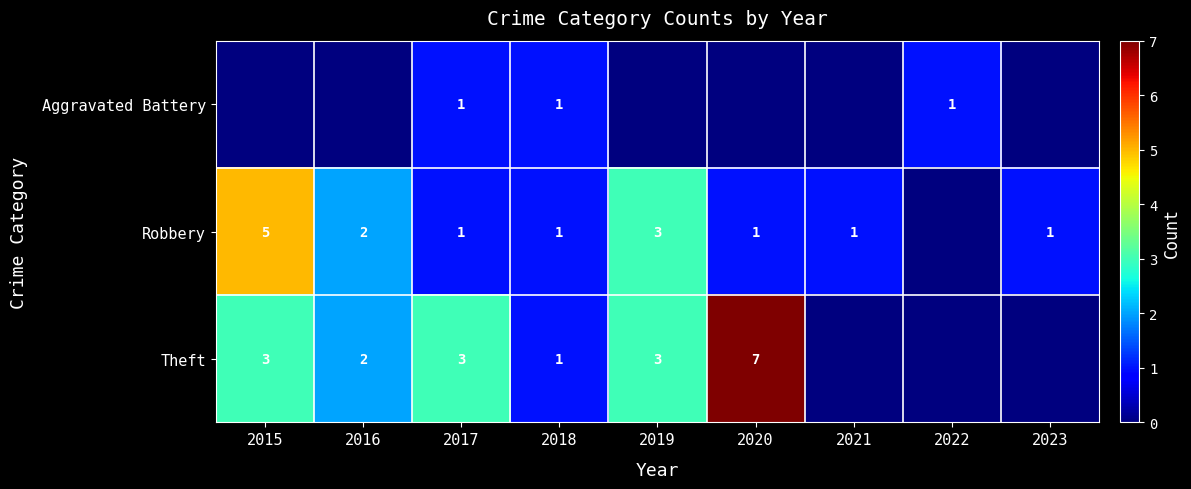

The value of Theft at 2017 is 1. True or false?

False